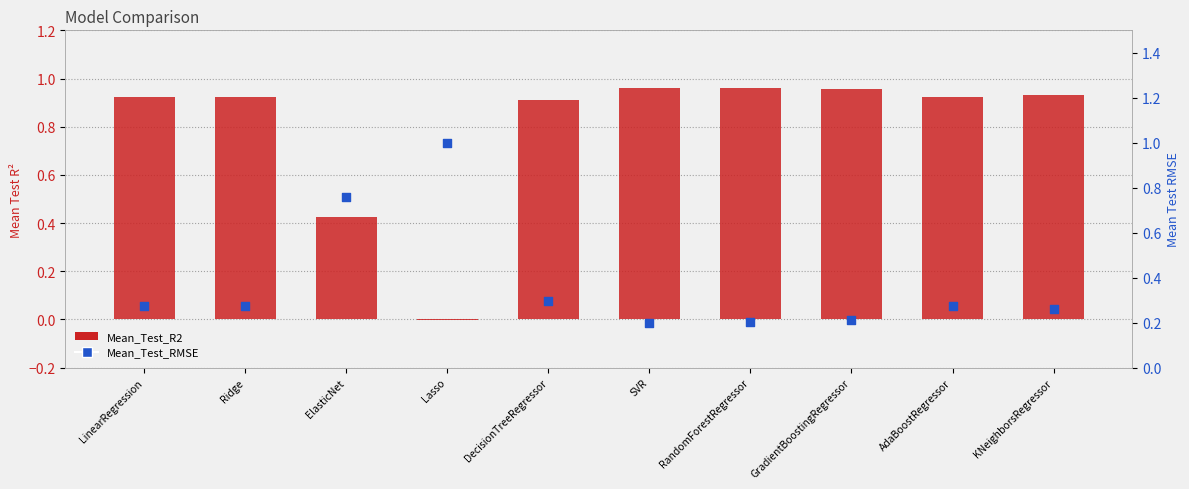

Which series has the largest Y range (max minus min)?

Mean_Test_R2